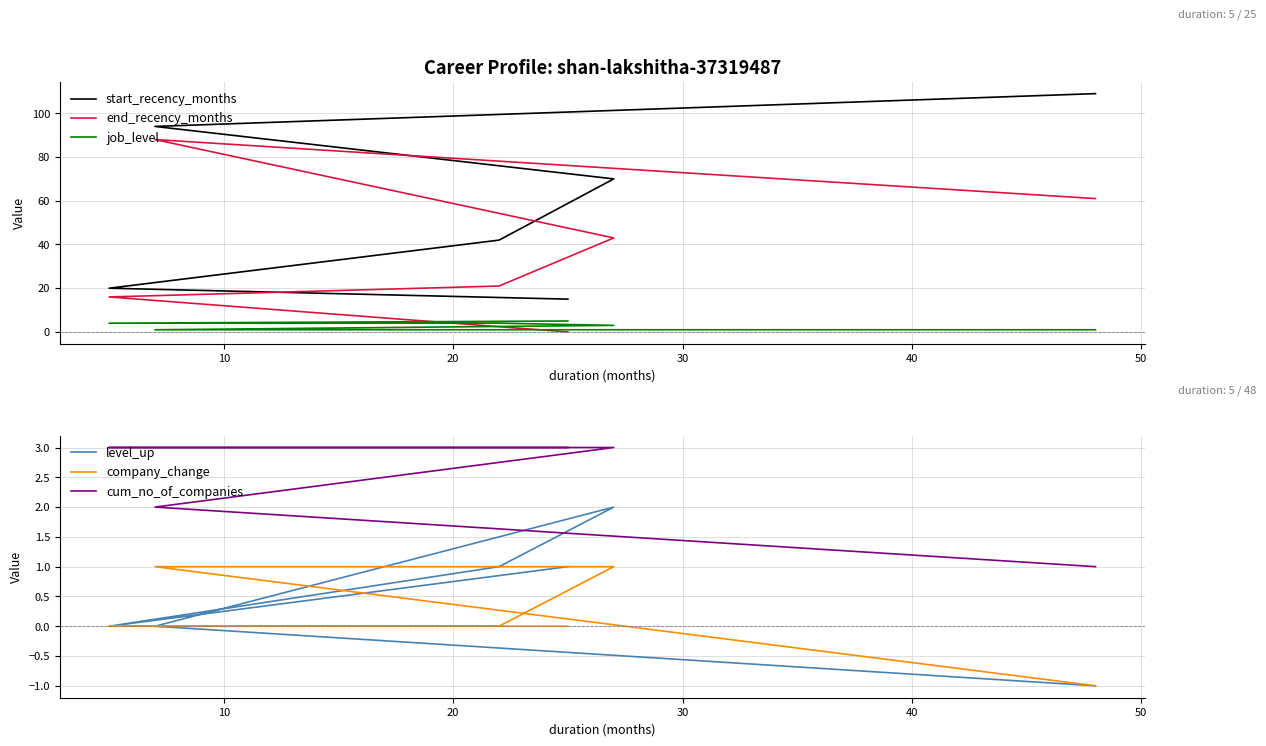

What is the difference between the maximum and minimum values in the level_up series?

3